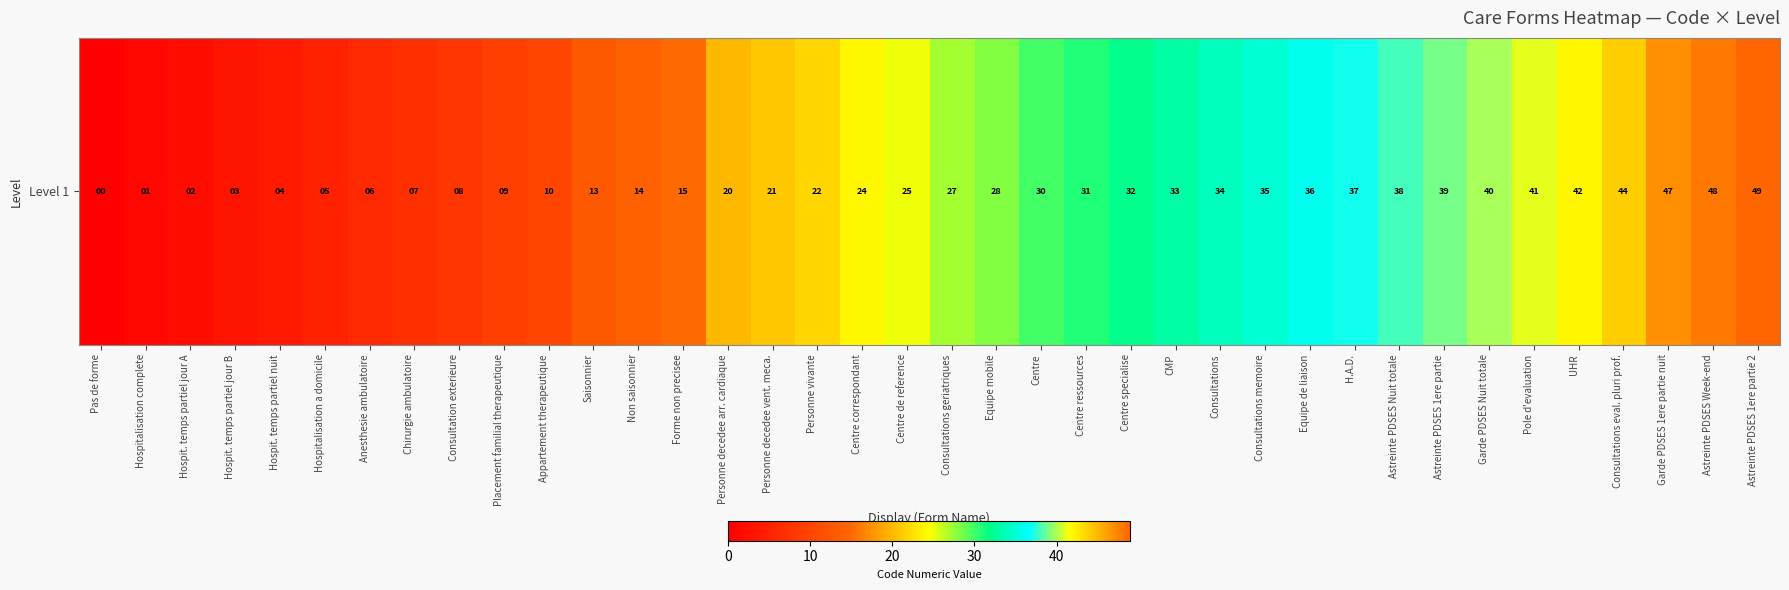

The value at Personne decedee vent. meca. is 21. True or false?

True